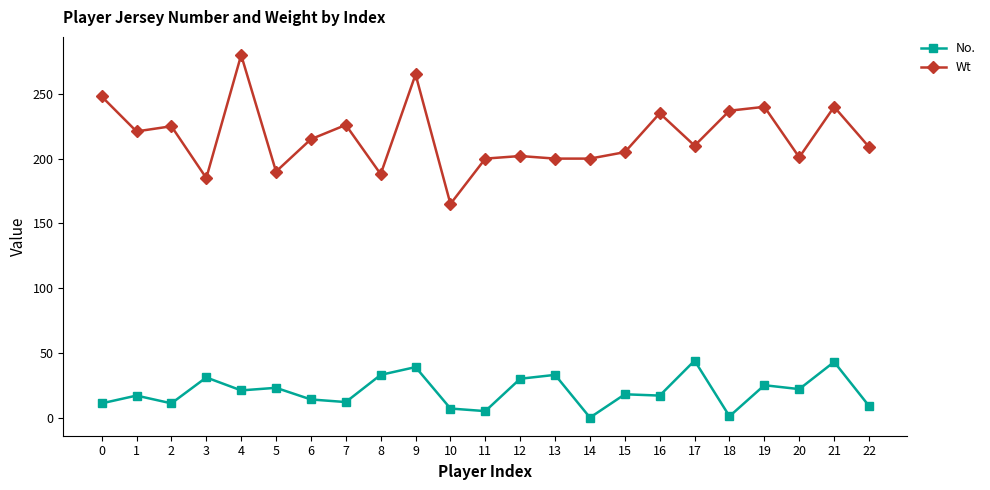

What is the maximum value for Wt?

280